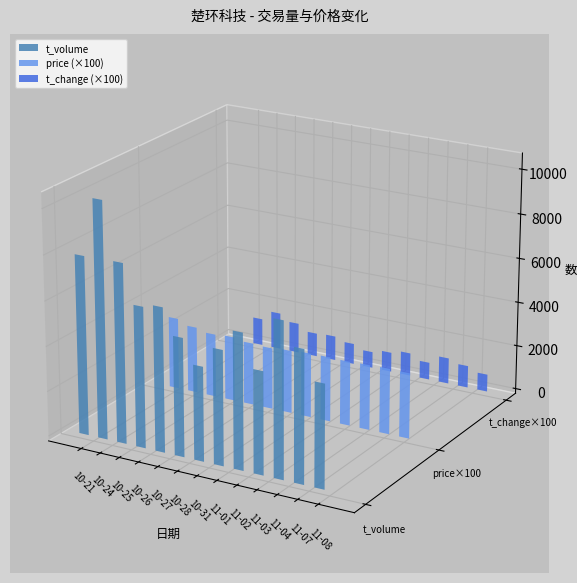

What is the label of the 3rd bar from the right?

2022-11-04